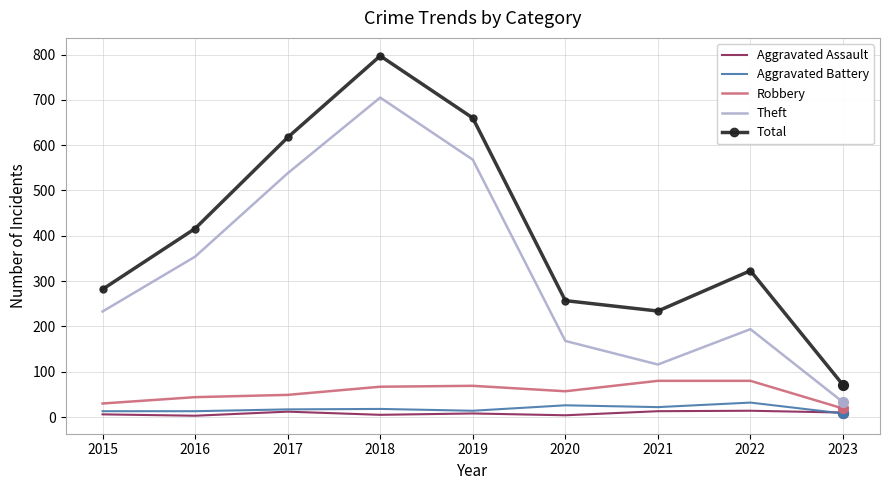

Between 2018 and 2020, which series saw the biggest shift?

Total